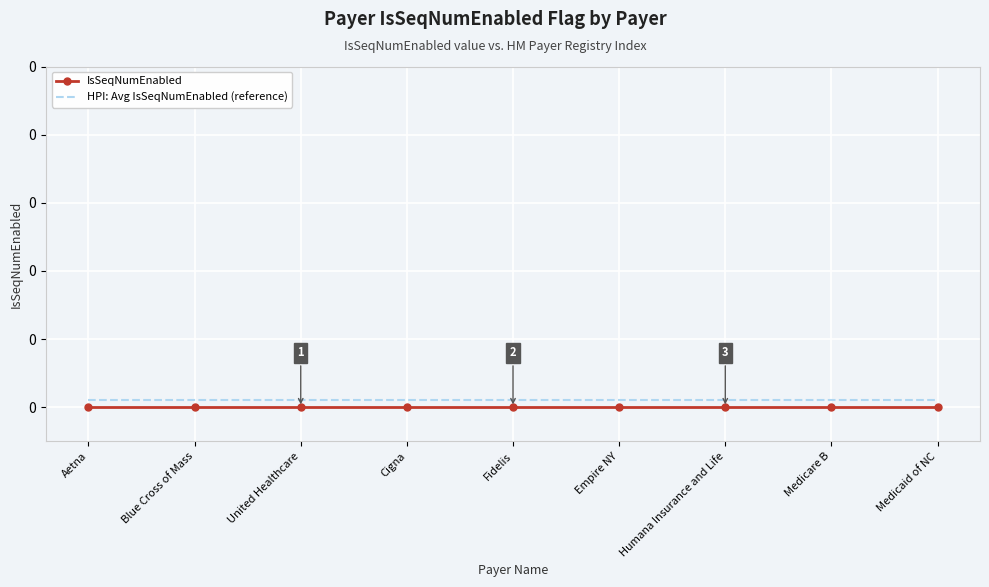

True or false: HPI: Avg IsSeqNumEnabled (reference) has more than 0 points higher than both neighbors.

False